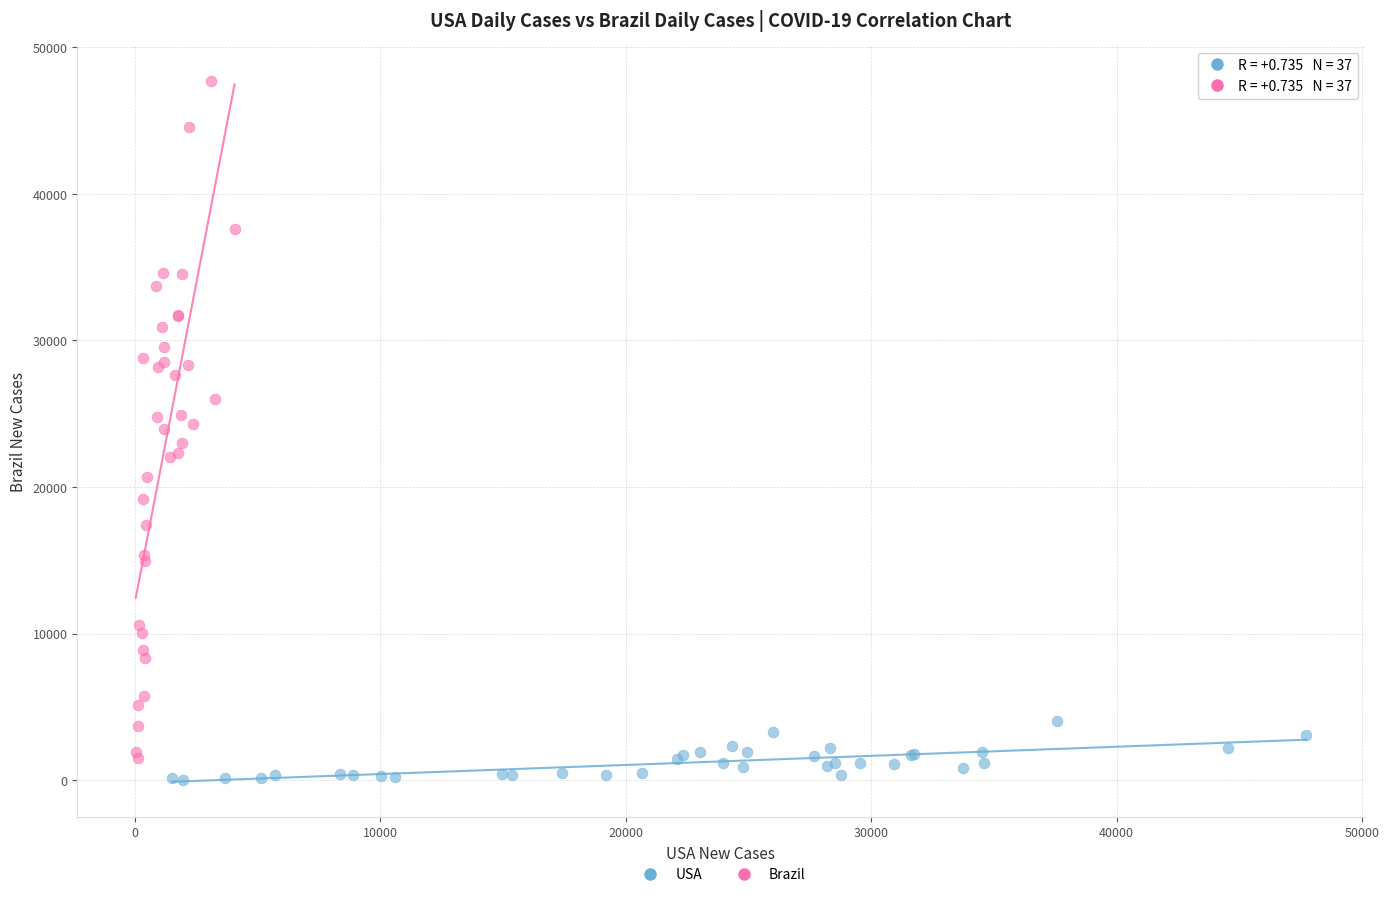

Which series reaches the maximum Y coordinate?

Brazil